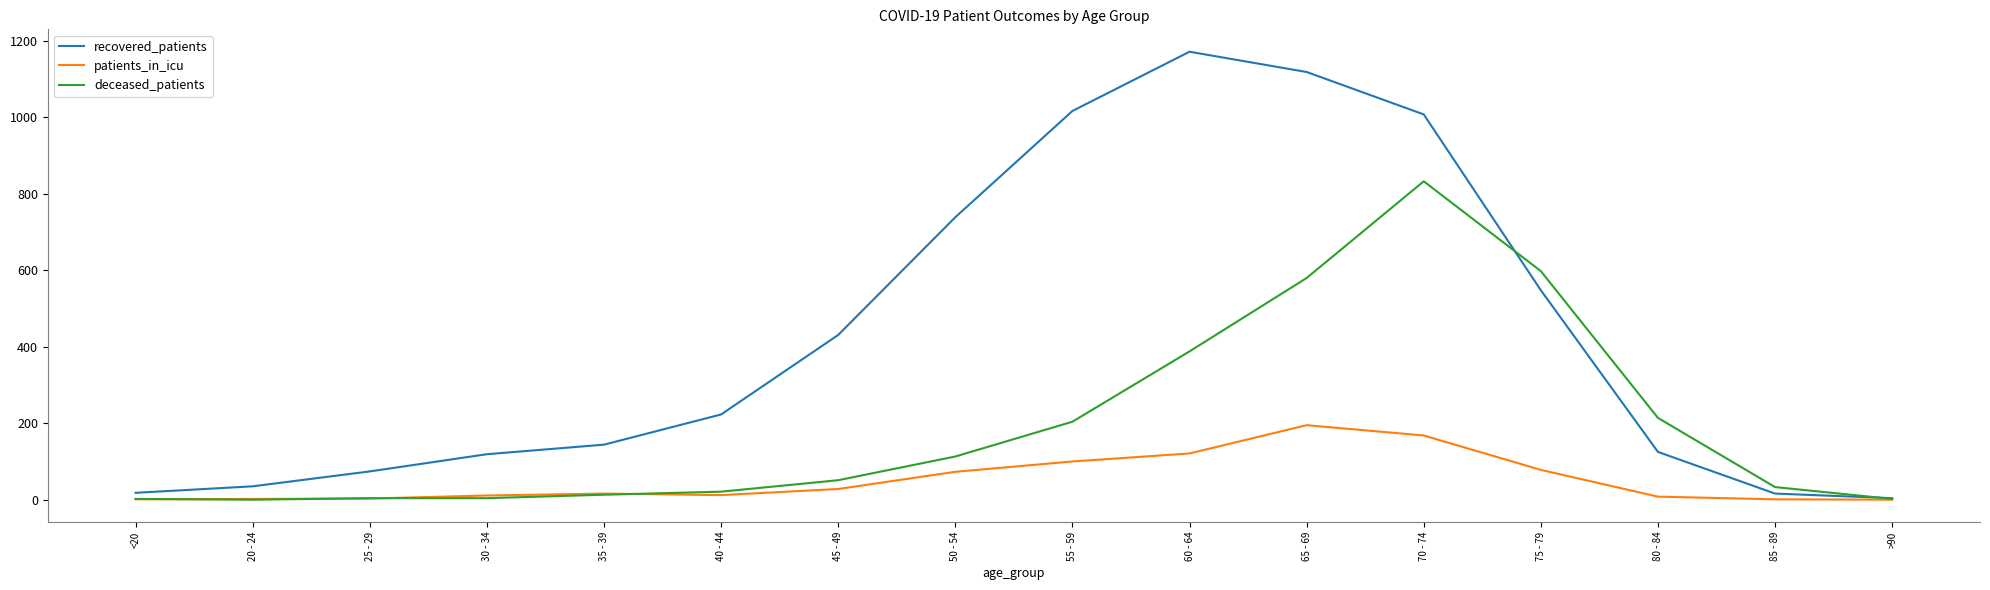

What is the maximum value shown in the chart?

1172